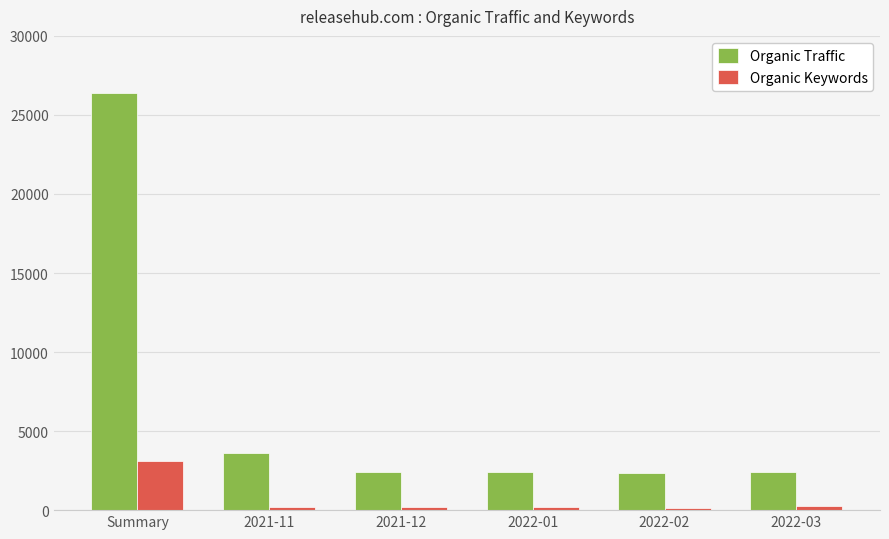

Which series has the widest spread of values?

Organic Traffic